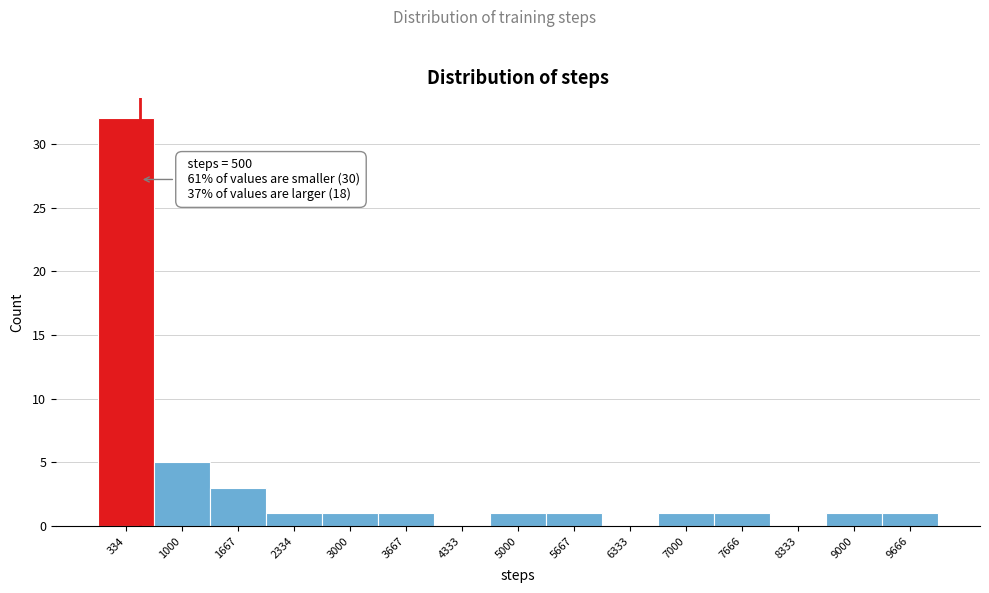

Which range on the x-axis has the tallest bar?

0 to 700